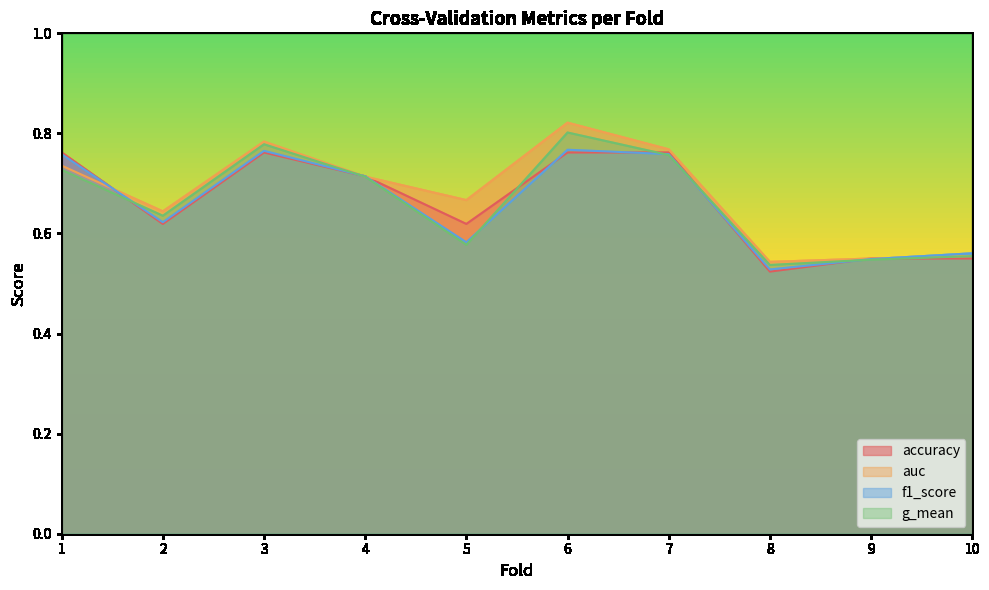

Reading right to left, what are all the values shown in this chart?

accuracy: 0.6	0.6	0.5	0.8	0.8	0.6	0.7	0.8	0.6	0.8
auc: 0.6	0.5	0.5	0.8	0.8	0.7	0.7	0.8	0.6	0.7
f1_score: 0.6	0.5	0.5	0.8	0.8	0.6	0.7	0.8	0.6	0.8
g_mean: 0.6	0.5	0.5	0.8	0.8	0.6	0.7	0.8	0.6	0.7